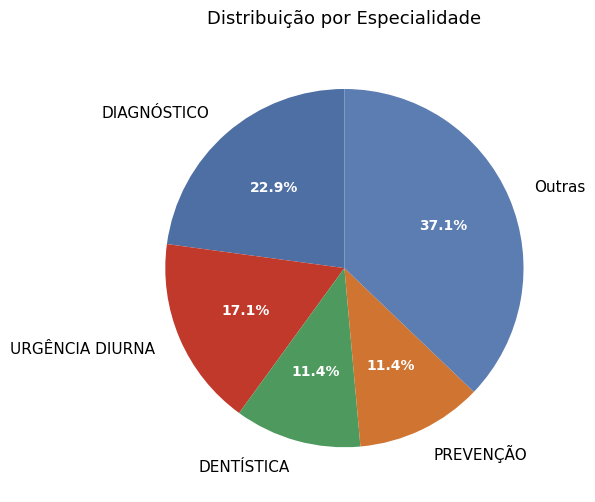

Approximately how many times larger is the value at URGÊNCIA DIURNA compared to Outras?

0.5